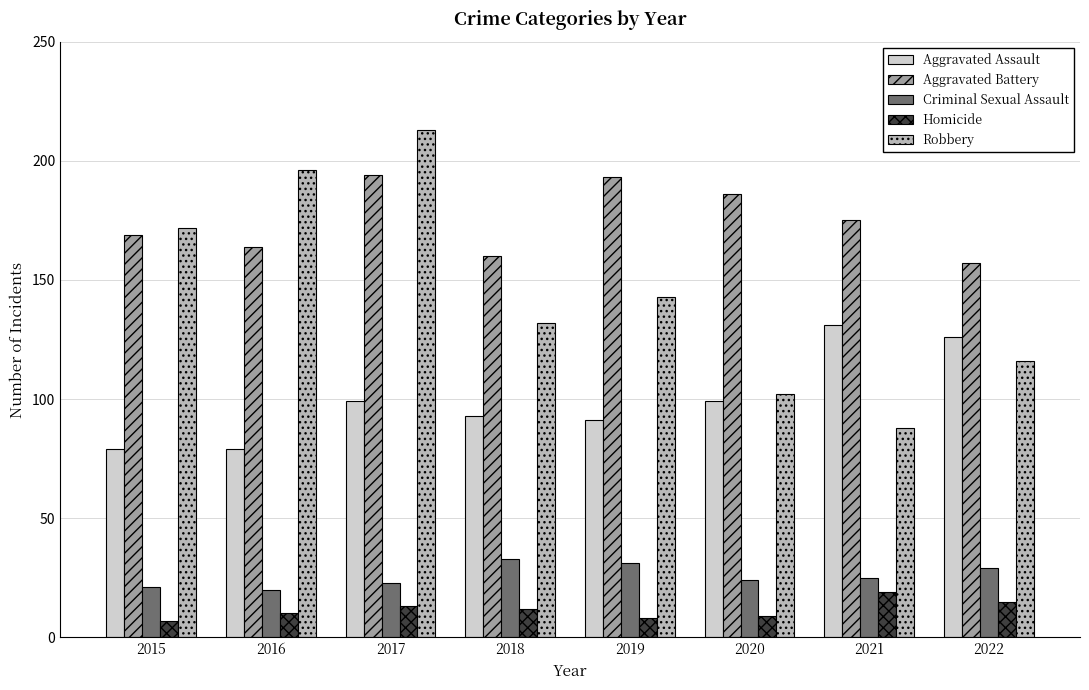

Reading left to right, extract all data points from this chart.

Aggravated Assault: 2015=79	2016=79	2017=99	2018=93	2019=91	2020=99	2021=131	2022=126
Aggravated Battery: 2015=169	2016=164	2017=194	2018=160	2019=193	2020=186	2021=175	2022=157
Criminal Sexual Assault: 2015=21	2016=20	2017=23	2018=33	2019=31	2020=24	2021=25	2022=29
Homicide: 2015=7	2016=10	2017=13	2018=12	2019=8	2020=9	2021=19	2022=15
Robbery: 2015=172	2016=196	2017=213	2018=132	2019=143	2020=102	2021=88	2022=116